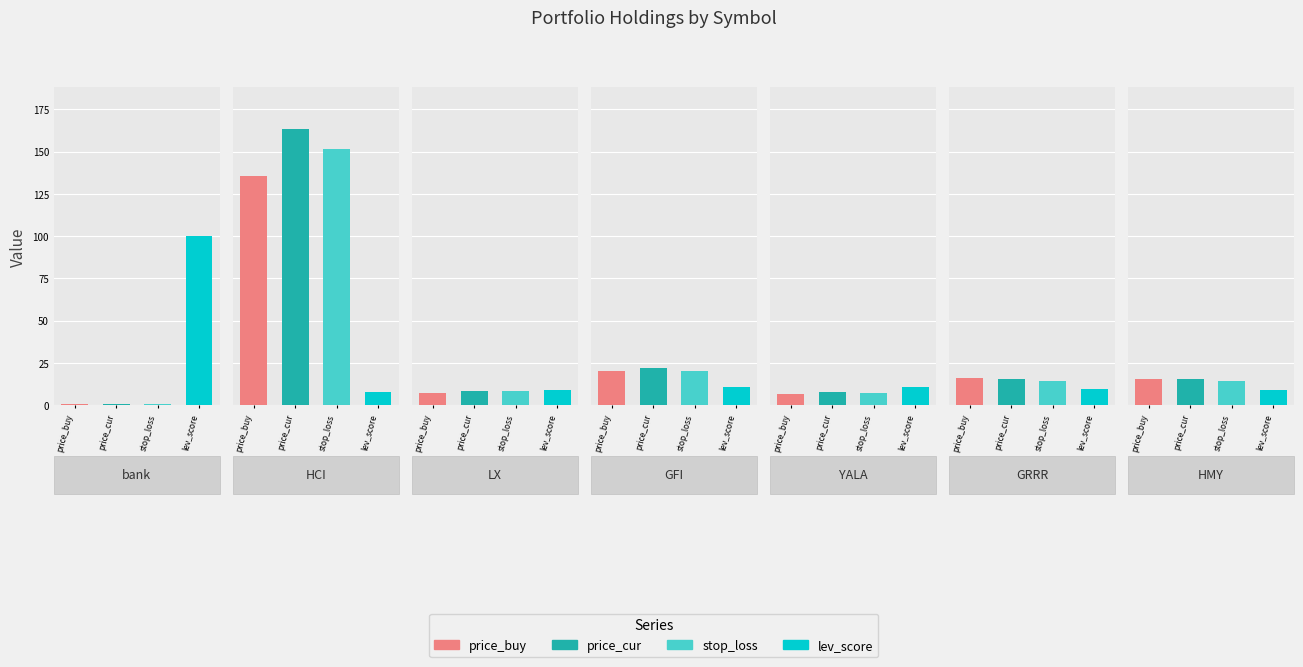

List the series in order of their overall mean, lowest first.

lev_score, price_buy, stop_loss, price_cur